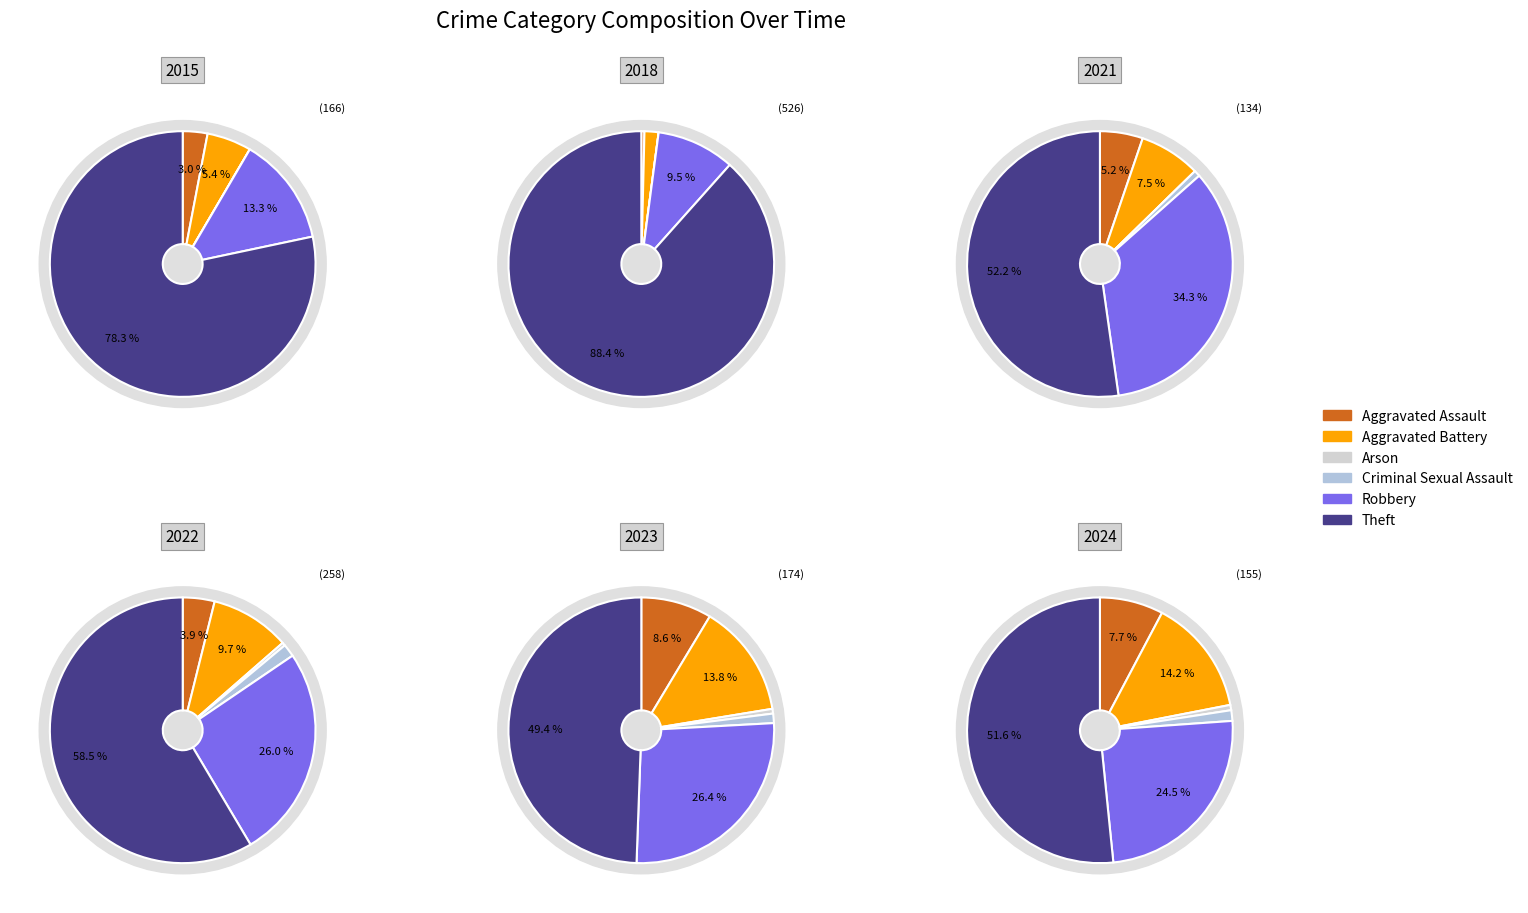

To the nearest percent, what percentage of the pie is values_2022?

1%